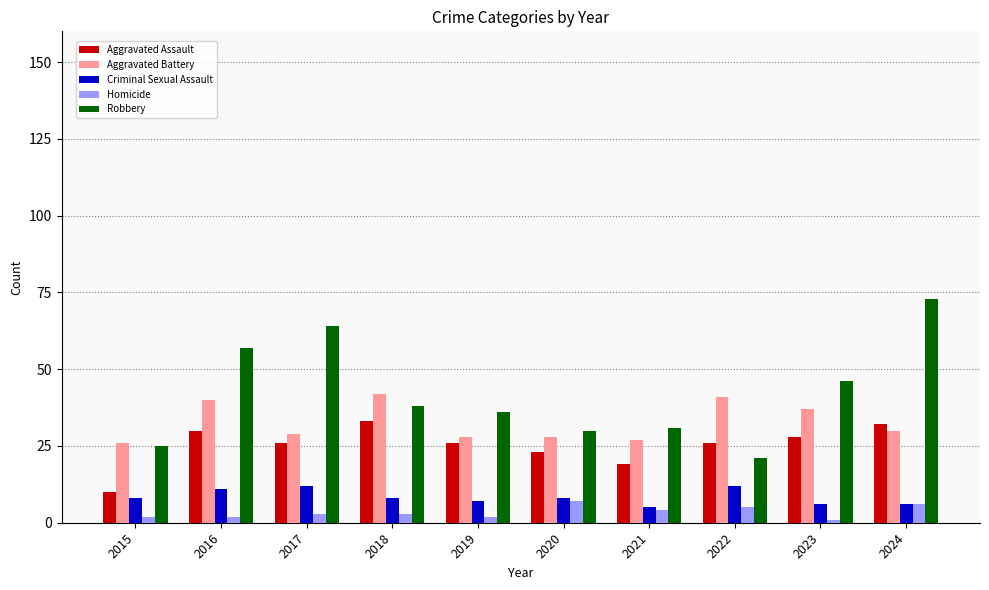

What is the total value across all series at 2024?

147